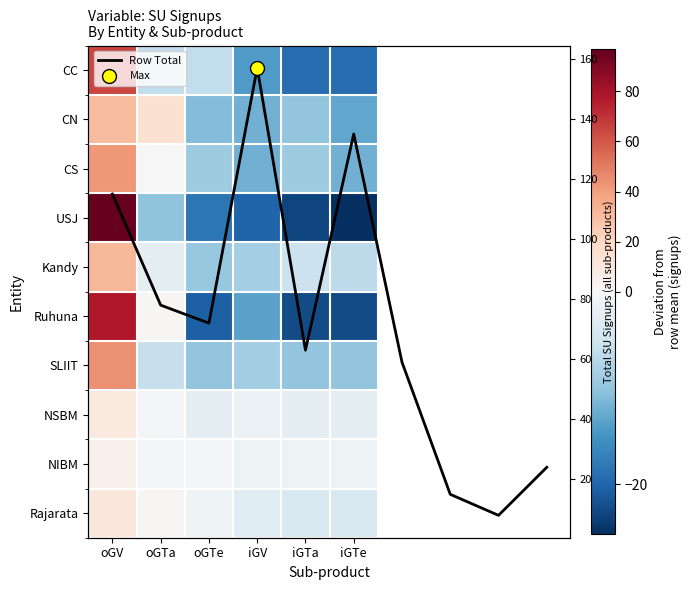

At oGTe, list the series in order from largest to smallest.

NIBM, Rajarata, NSBM, CC, CS, Kandy, SLIIT, CN, USJ, Ruhuna